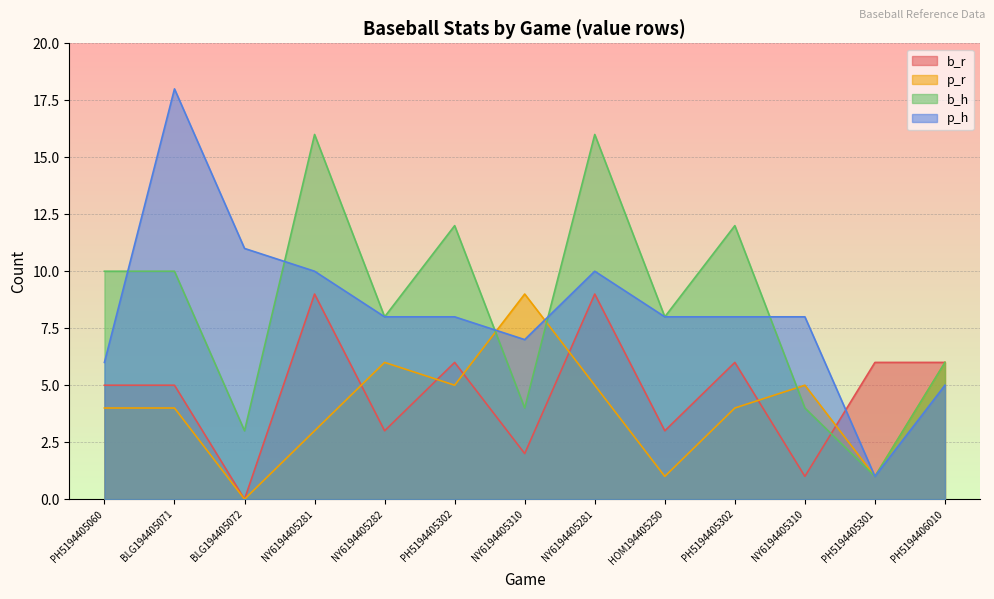

What are all the series names shown in the legend?

b_r, p_r, b_h, p_h